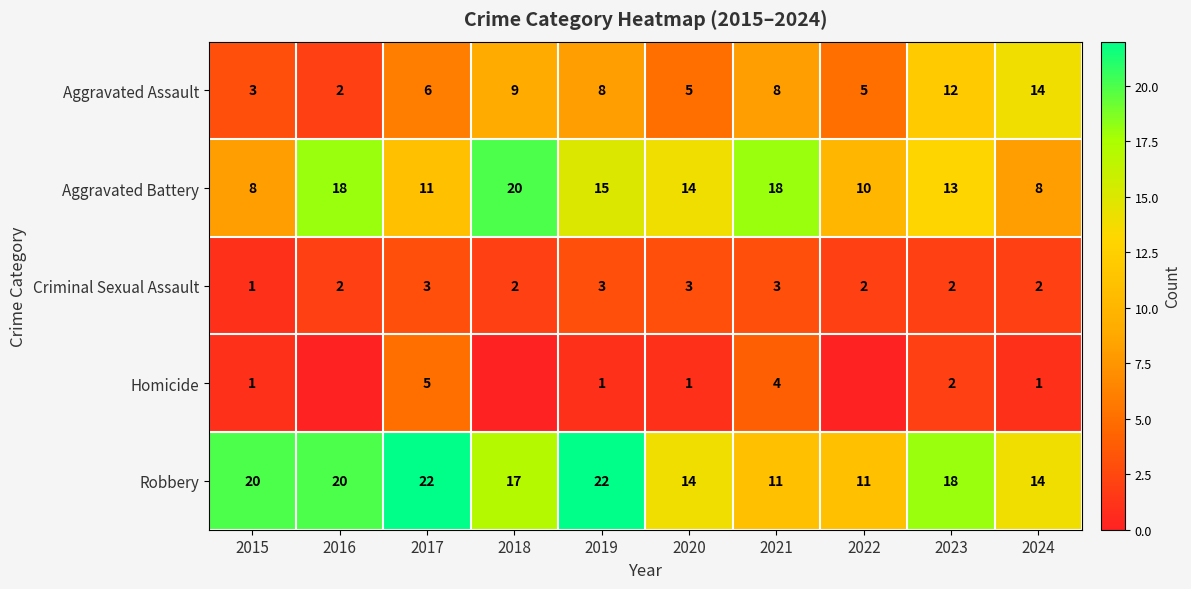

The Robbery series shows 6 at 2023. True or false?

False